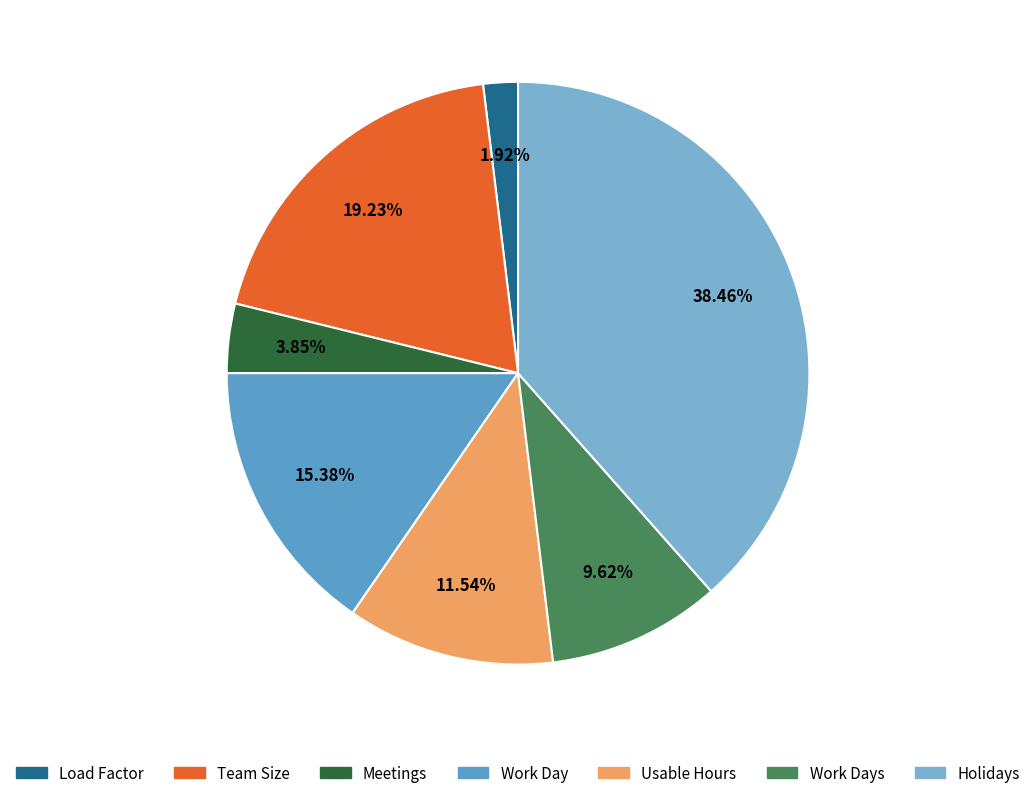

Combined, do Load Factor and Work Day account for over 50%?

No